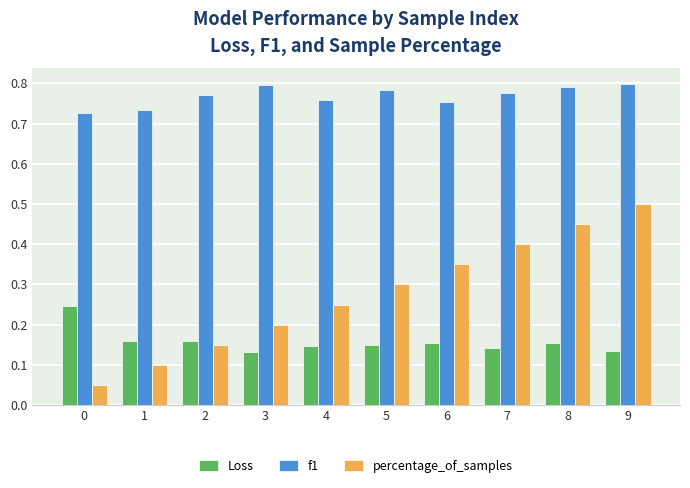

True or false: Loss has a value of 0.3 at 2.

False